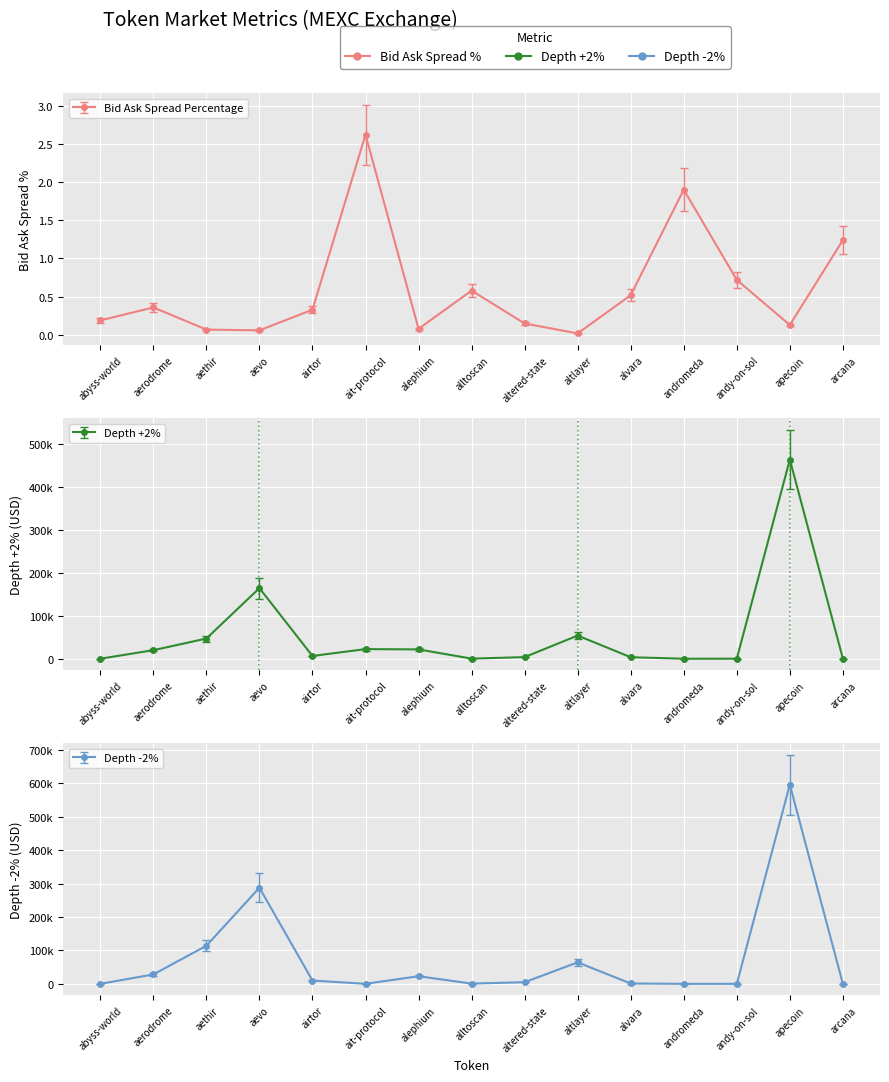

Which series ends up on top after the final intersection of Depth +2% and Depth -2%?

Depth +2%